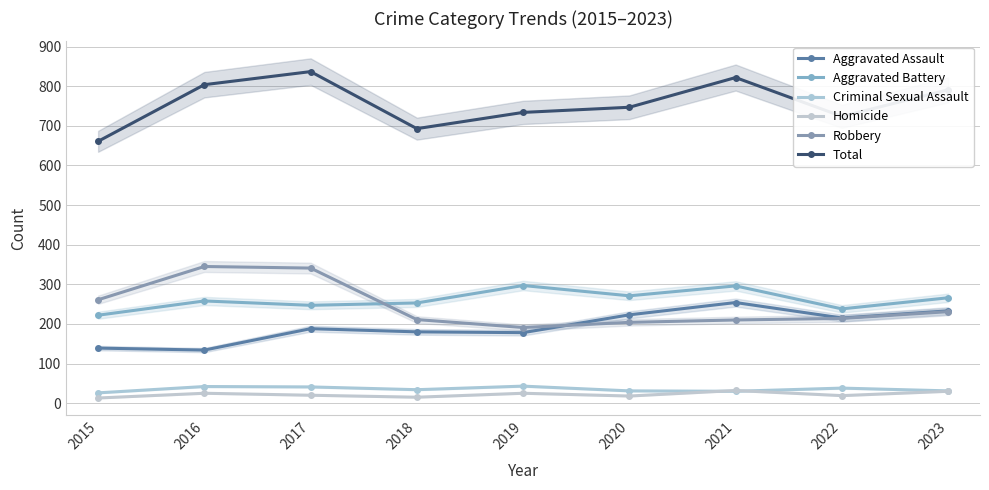

Where does the Aggravated Battery series first go above 258?

2019